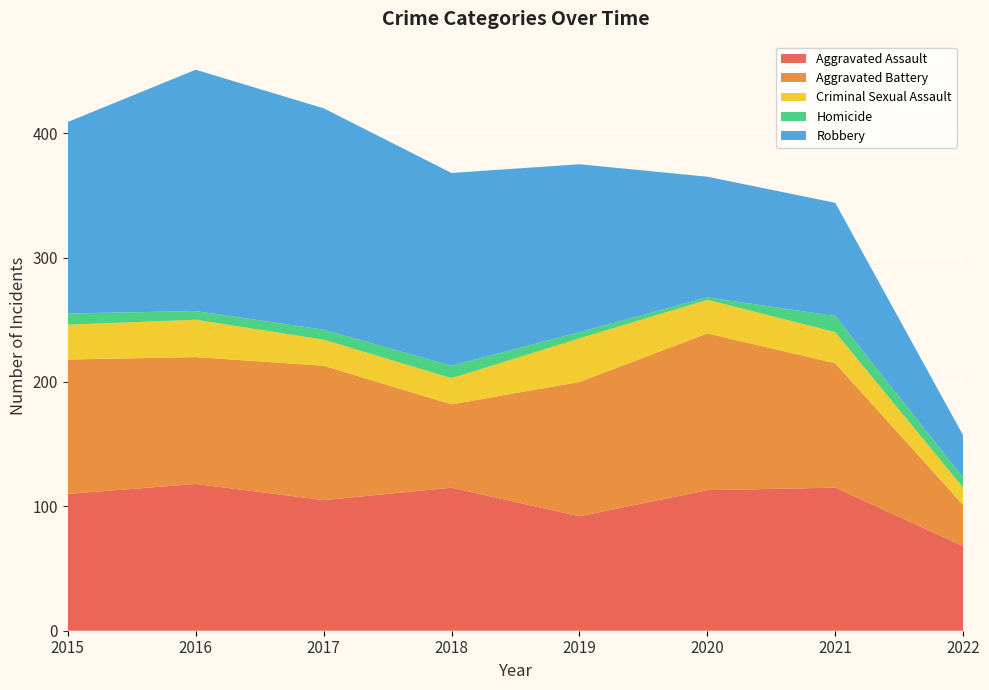

Reading left to right, transcribe all the data shown in this chart.

Aggravated Assault: 110	118	105	115	92	113	115	68
Aggravated Battery: 108	102	108	67	108	126	100	33
Criminal Sexual Assault: 28	30	21	21	35	27	25	14
Homicide: 9	7	8	10	5	2	13	8
Robbery: 154	194	178	155	135	97	91	34